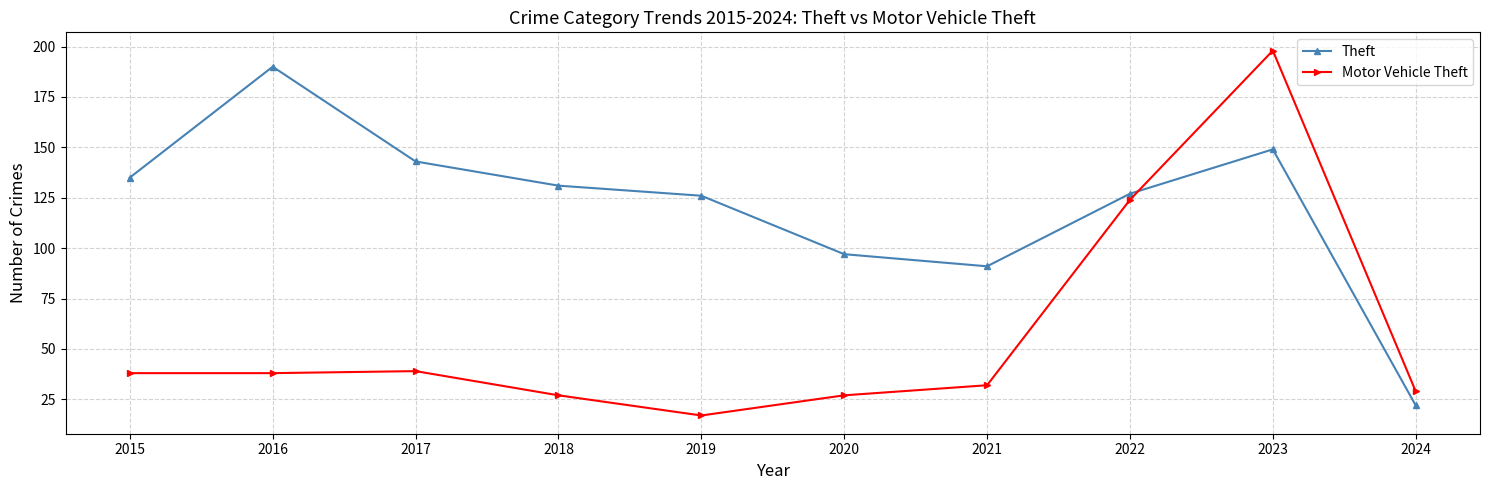

At which label does Theft first exceed 131?

2015